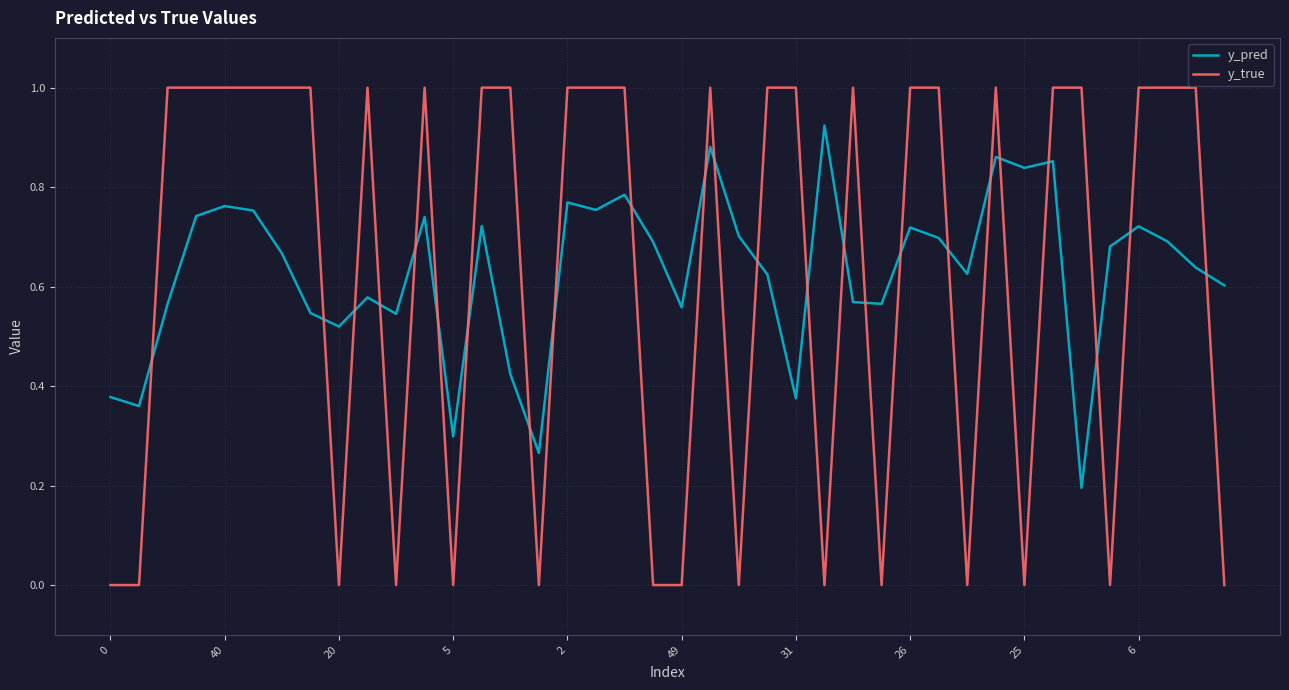

What is the greatest value displayed?

1.0